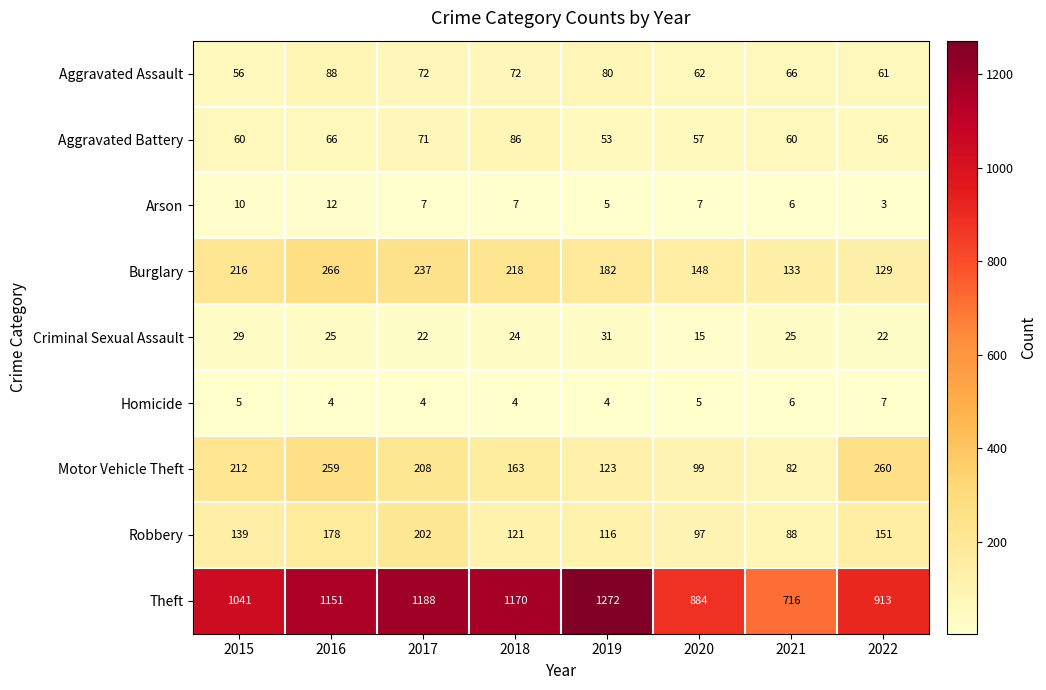

List the series in order of their peak value, highest first.

Theft, Burglary, Motor Vehicle Theft, Robbery, Aggravated Assault, Aggravated Battery, Criminal Sexual Assault, Arson, Homicide